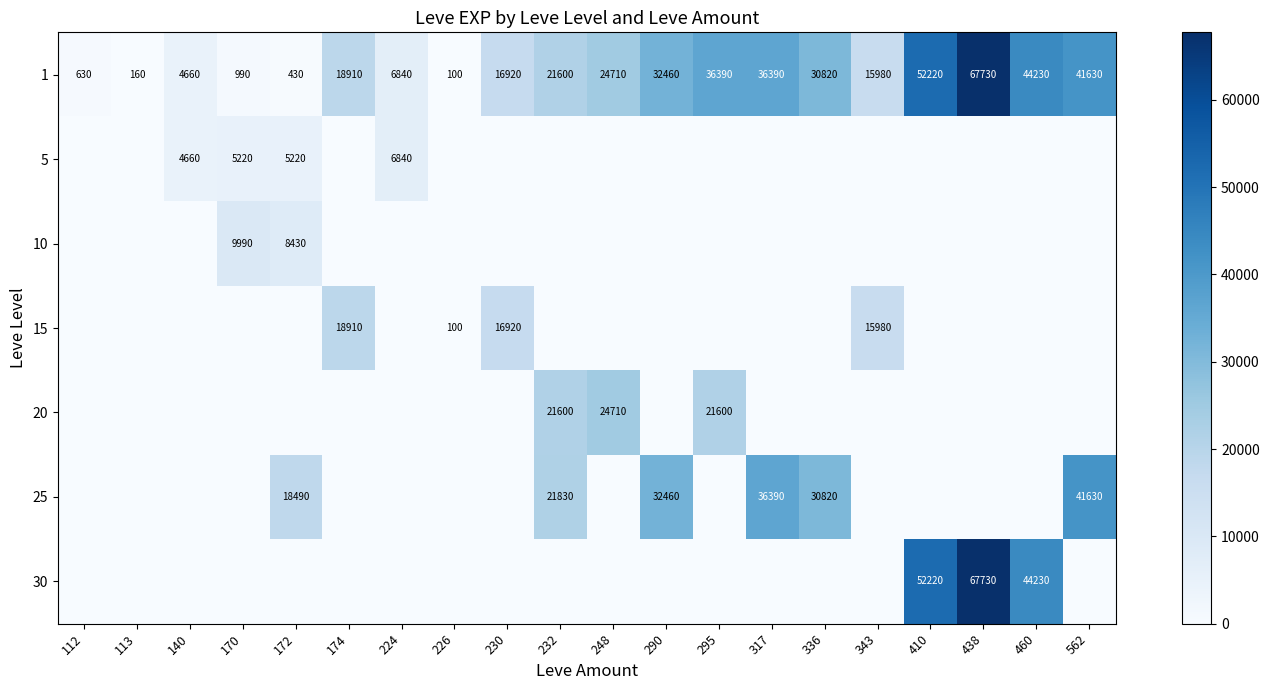

Which category has the highest value in the 1 series?

438